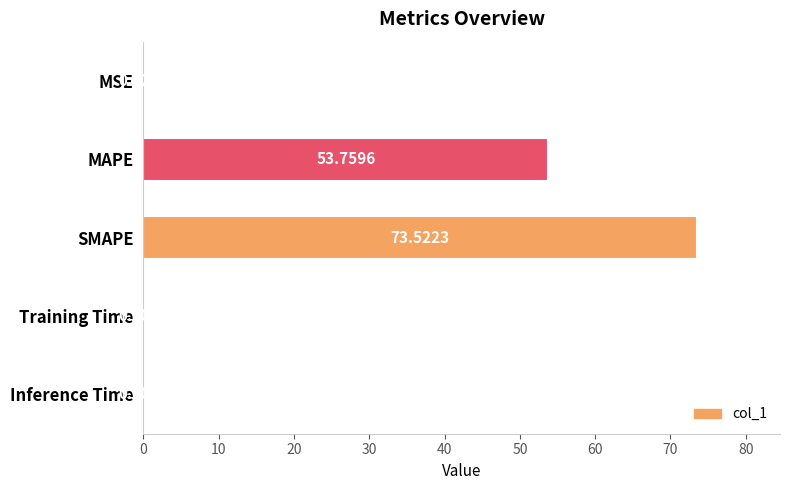

At which label is the value closest to 36?

MAPE